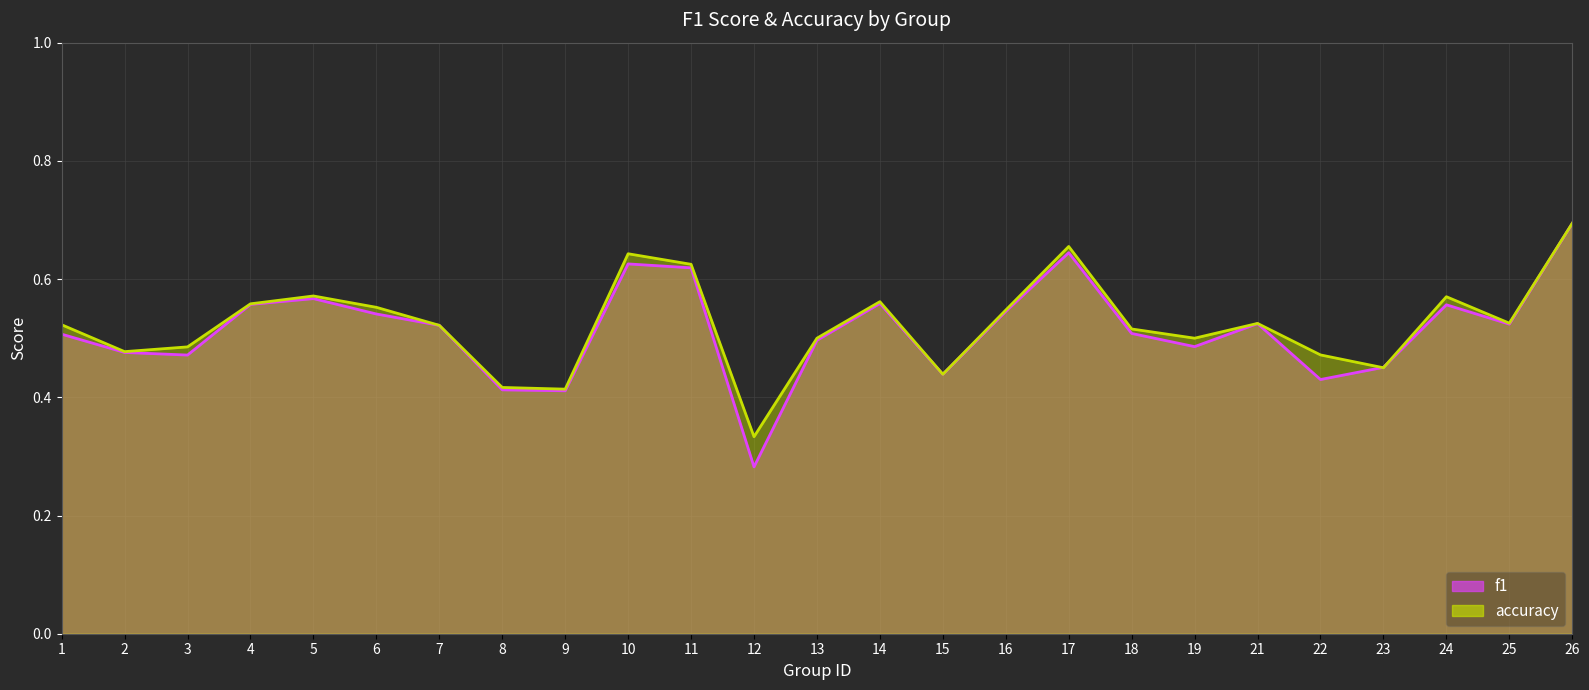

Reading left to right, extract all data points from this chart.

f1: 0.5	0.5	0.5	0.6	0.6	0.5	0.5	0.4	0.4	0.6	0.6	0.3	0.5	0.6	0.4	0.5	0.6	0.5	0.5	0.5	0.4	0.5	0.6	0.5	0.7
accuracy: 0.5	0.5	0.5	0.6	0.6	0.6	0.5	0.4	0.4	0.6	0.6	0.3	0.5	0.6	0.4	0.5	0.7	0.5	0.5	0.5	0.5	0.5	0.6	0.5	0.7